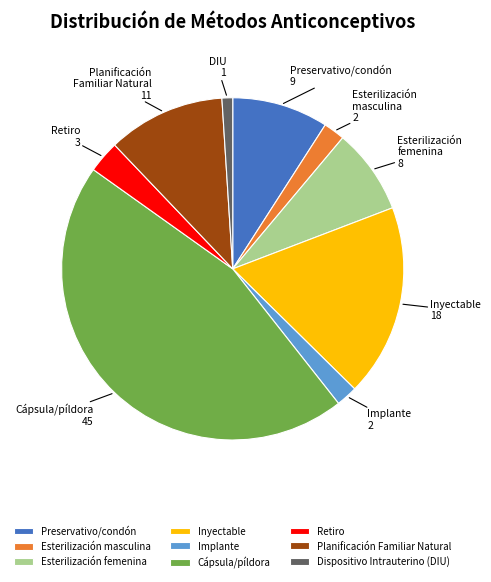

Is there a majority slice in this chart?

No